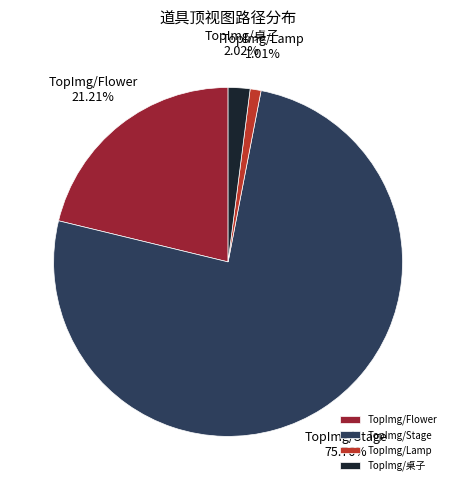

Between TopImg/Flower and TopImg/Stage, which is larger?

TopImg/Stage